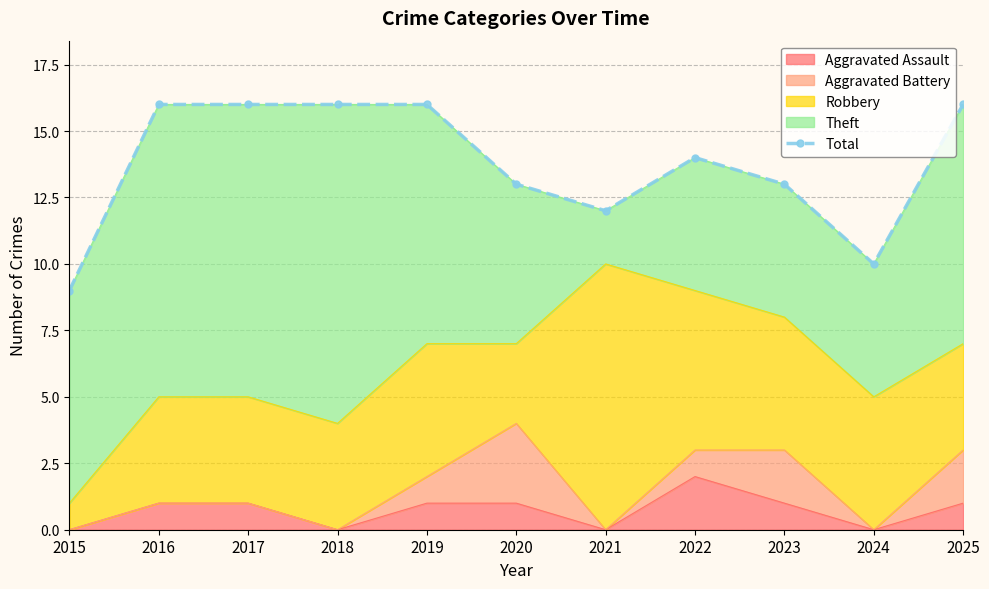

What is the value of the 4th point from the left?

16